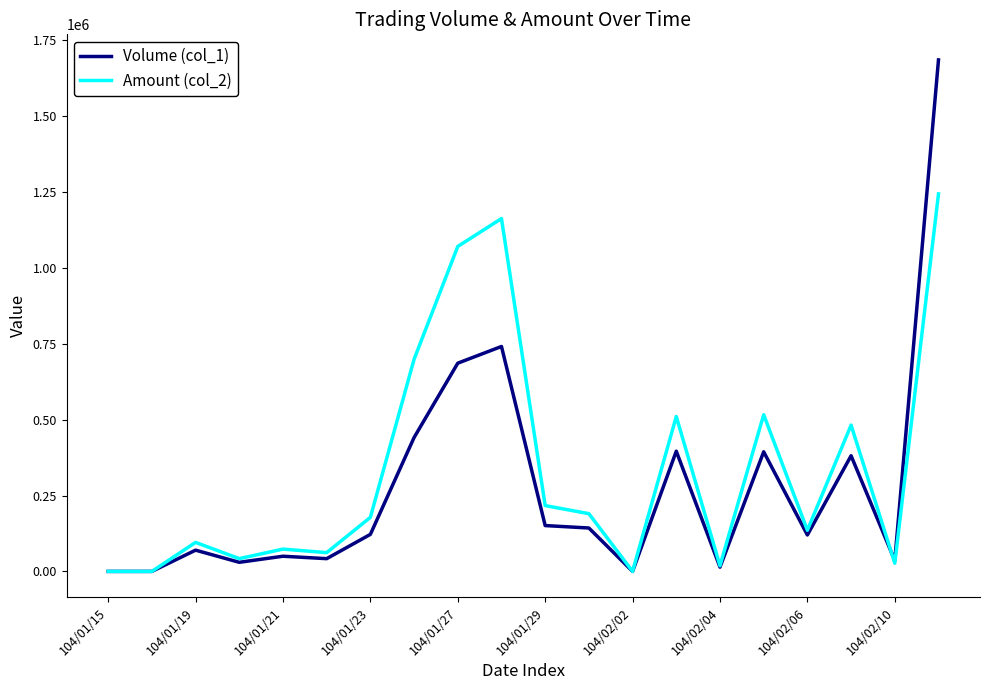

Which series has the largest range (max minus min)?

Volume (col_1)